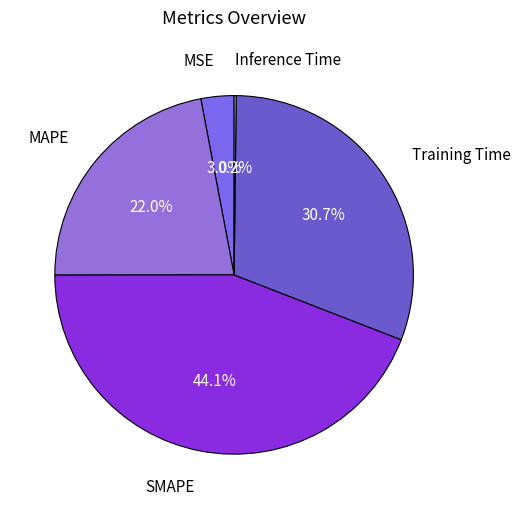

To the nearest percent, what portion does MAPE represent?

22%